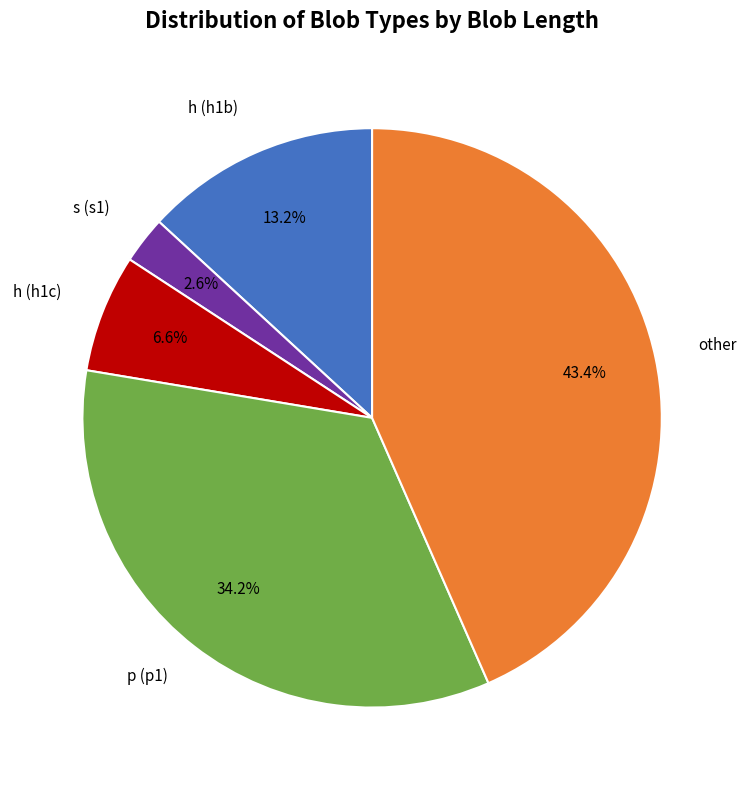

Is there any slice that represents more than half of the pie?

No